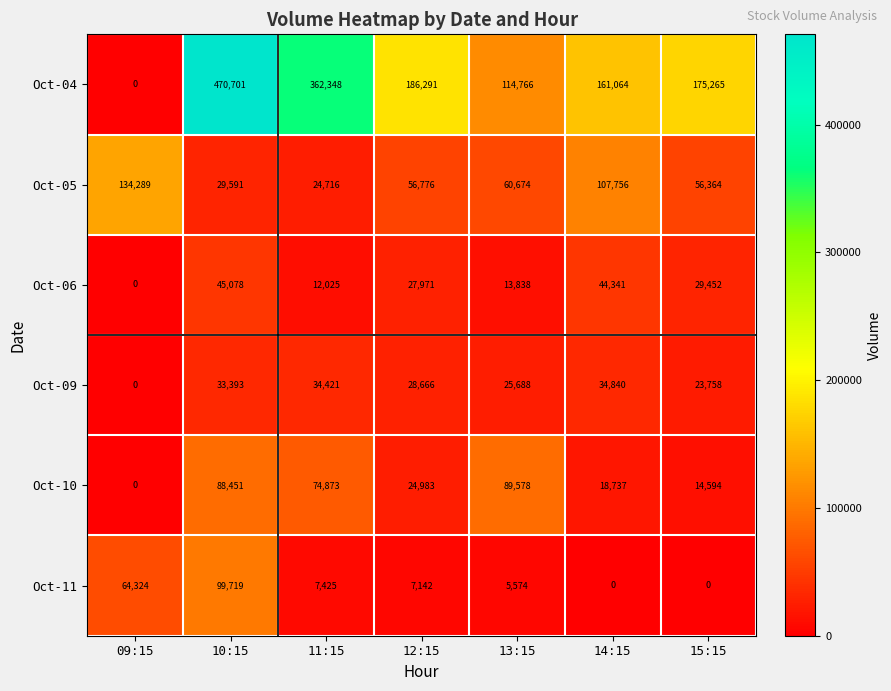

At 15:15, list the series in order from smallest to largest.

Oct-11, Oct-10, Oct-09, Oct-06, Oct-05, Oct-04